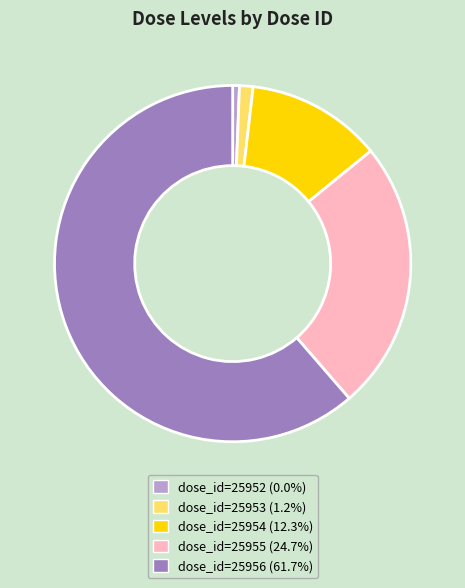

Does any single category account for the majority?

Yes